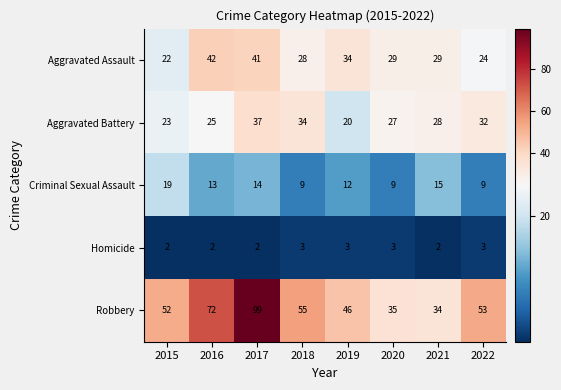

The Aggravated Assault series shows 17 at 2019. True or false?

False